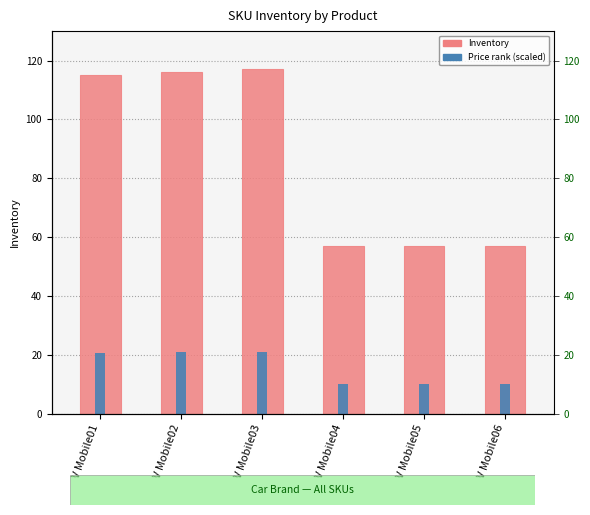

Is it true that the value at V Mobile04 is 100?

False